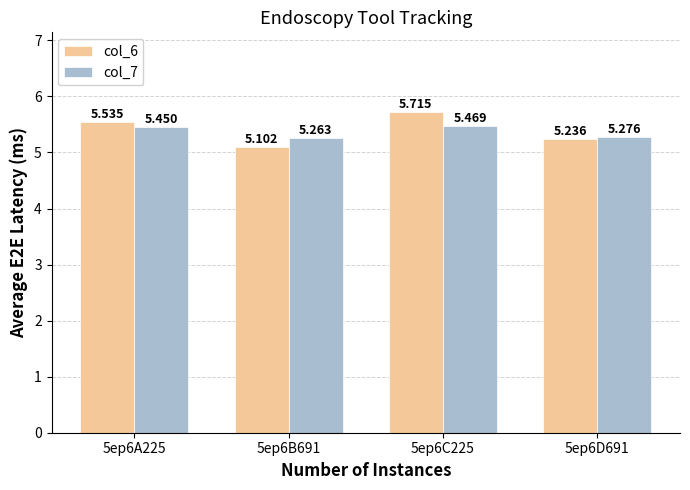

What is the approximate value of col_6 at 5ep6B691?

5.1